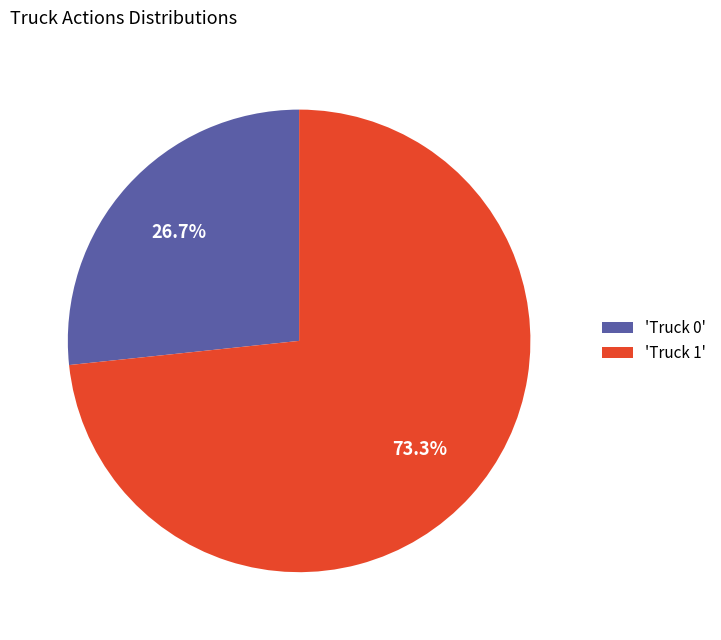

How many segments does this pie chart have?

2